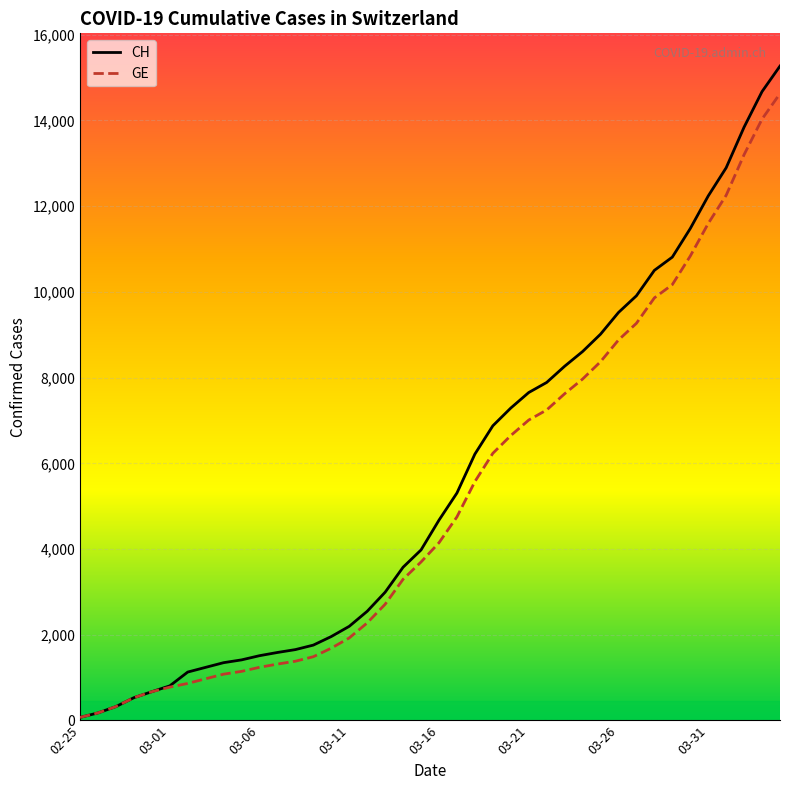

What is the average value of the CH series?

5610